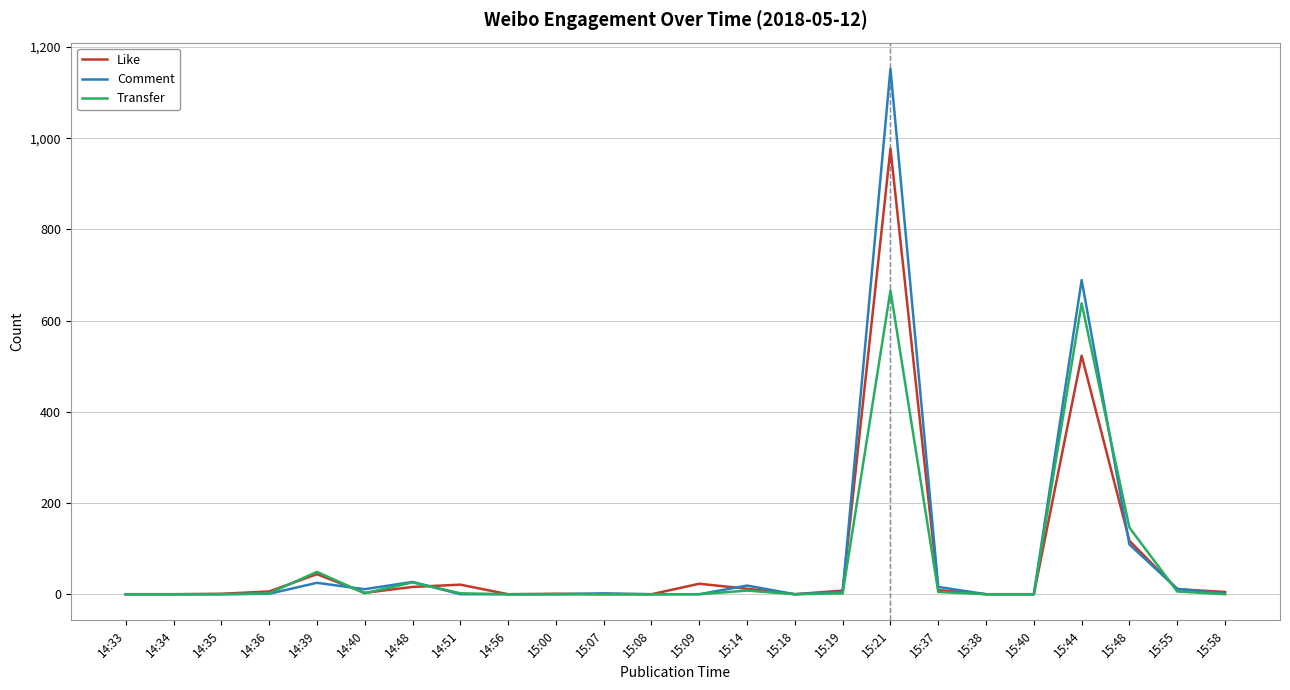

At how many categories does at least one series exceed 766?

1